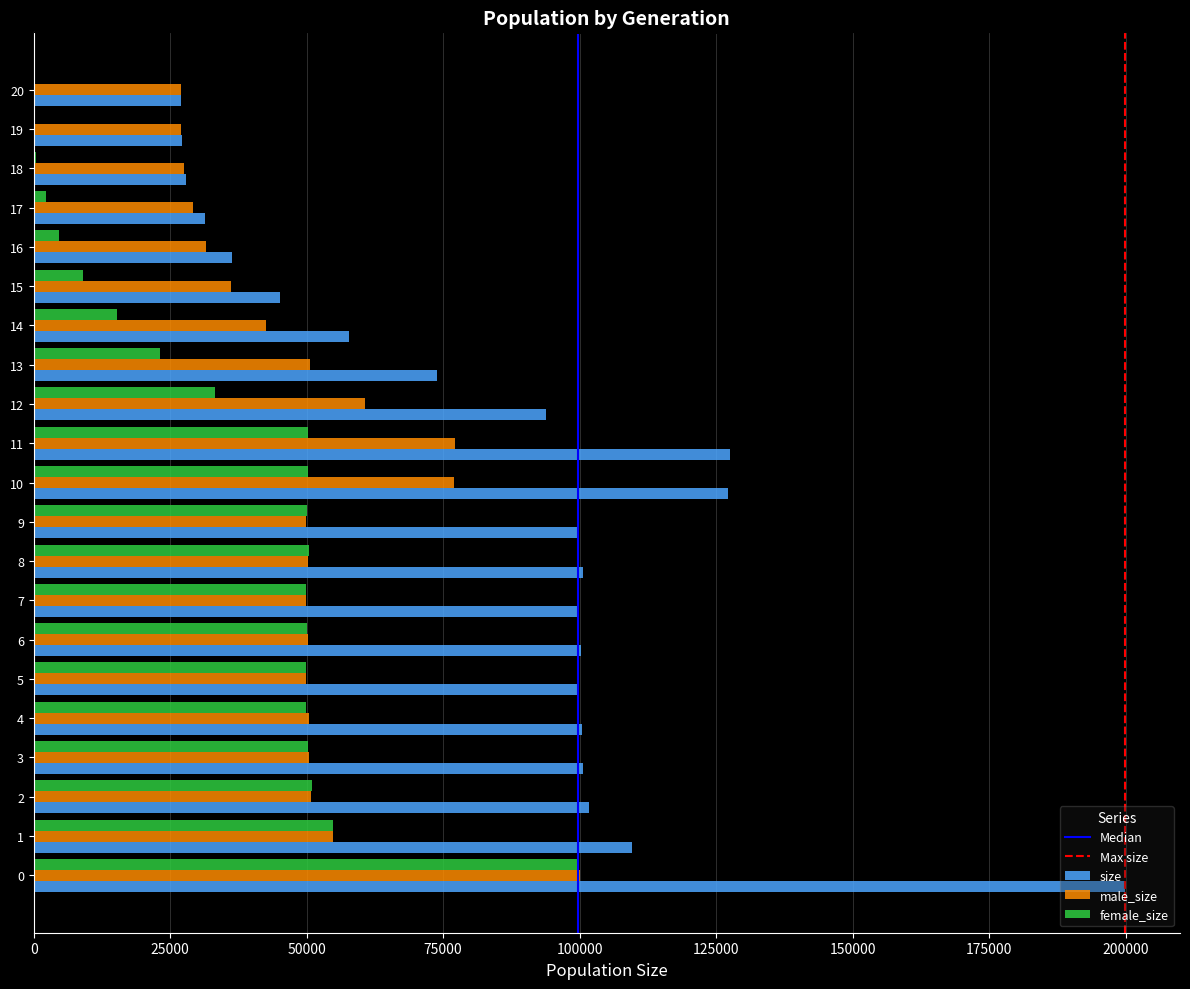

Which series changed the most between 4 and 14?

size